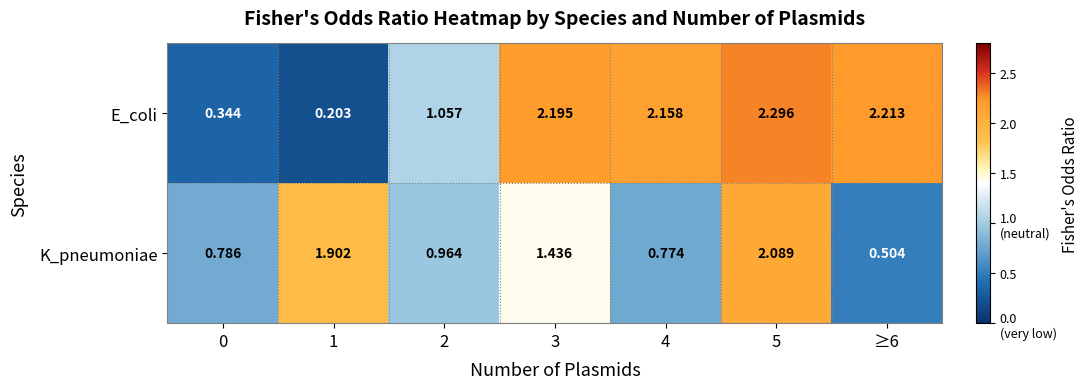

At which category does the chart reach its peak across all series?

5